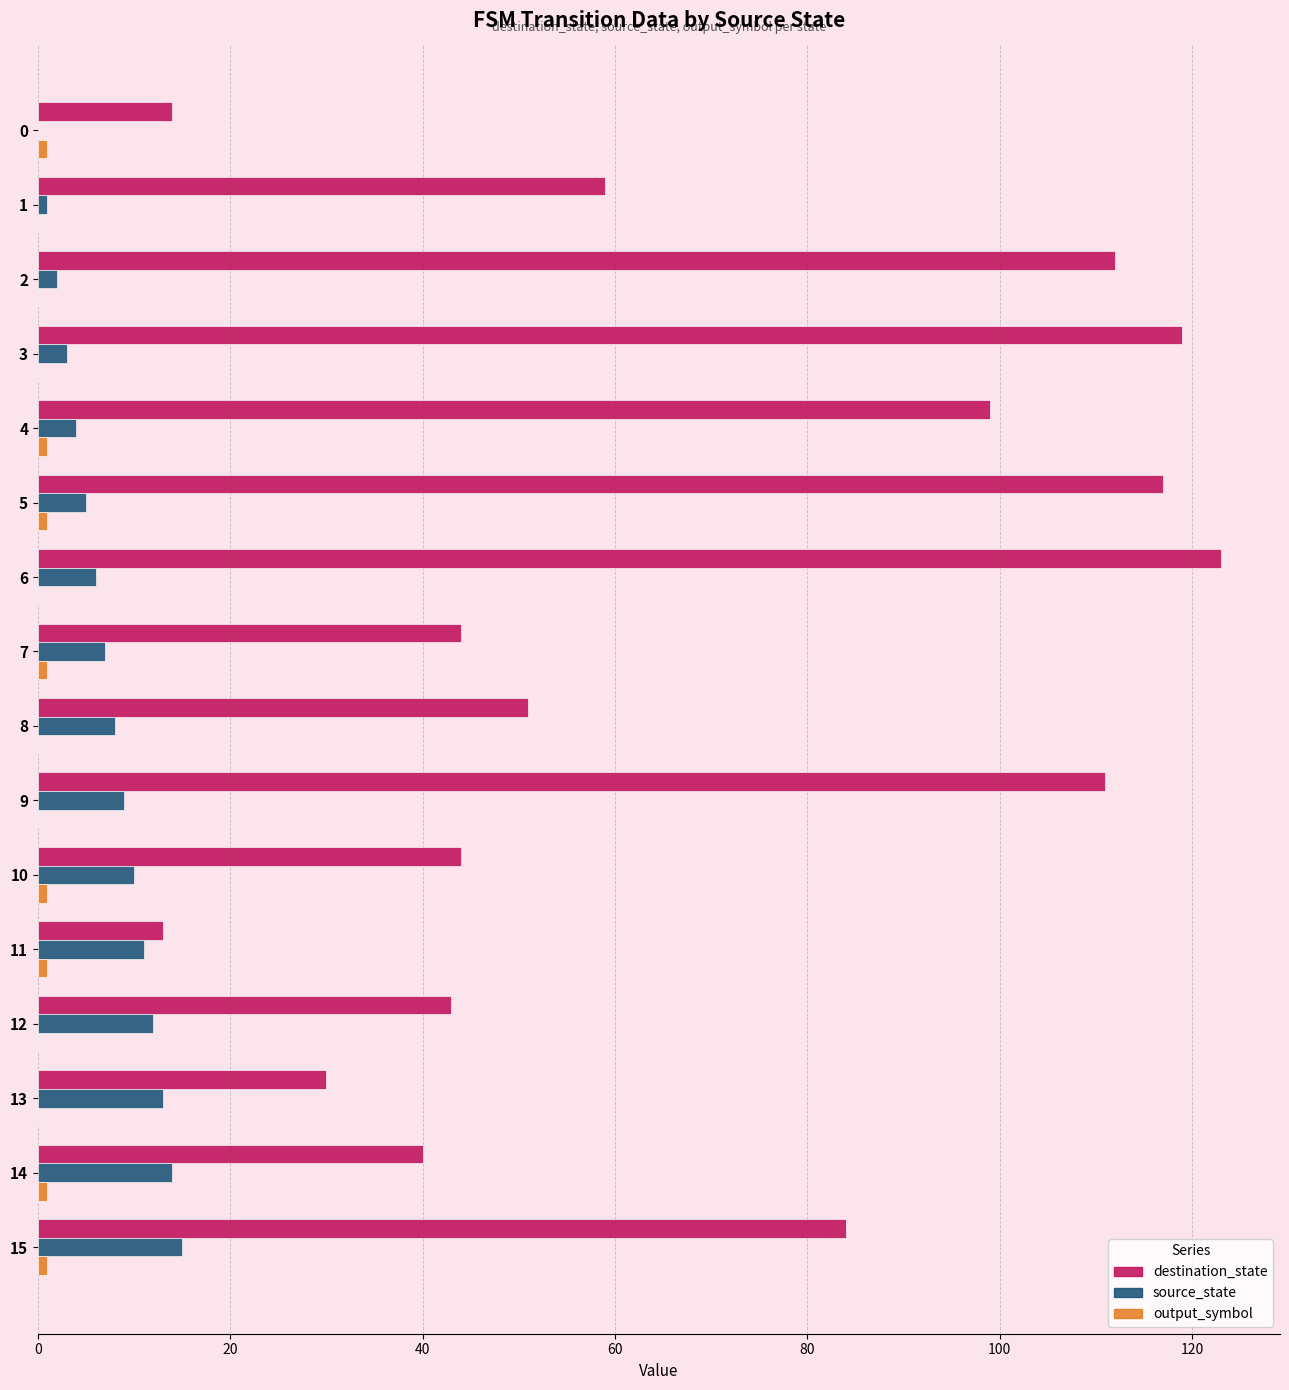

Which series has the largest total across all categories?

destination_state